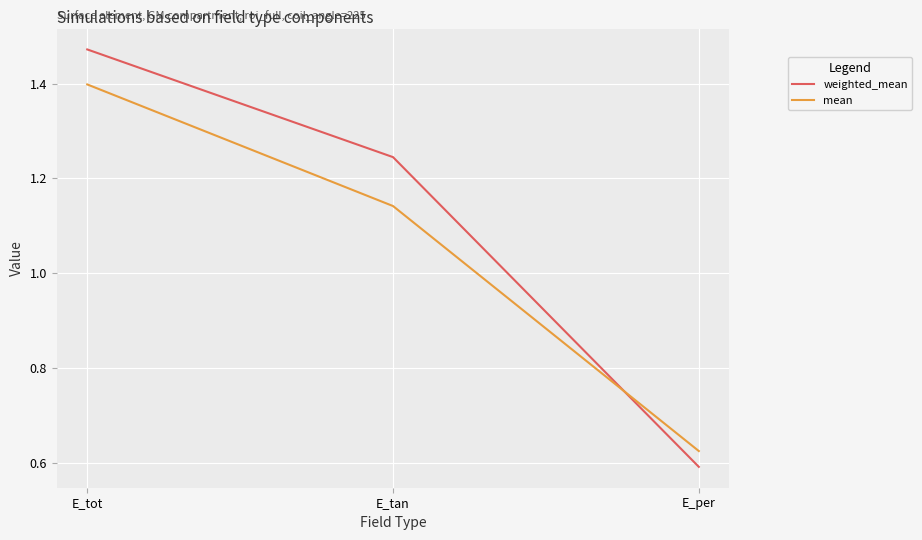

What is the sum of all weighted_mean values?

3.3